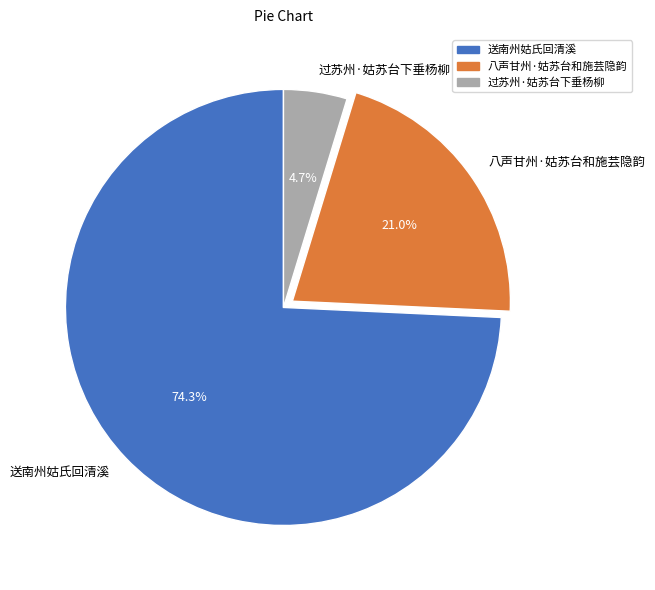

Rank the categories by value from lowest to highest.

过苏州·姑苏台下垂杨柳, 八声甘州·姑苏台和施芸隐韵, 送南州姑氏回清溪